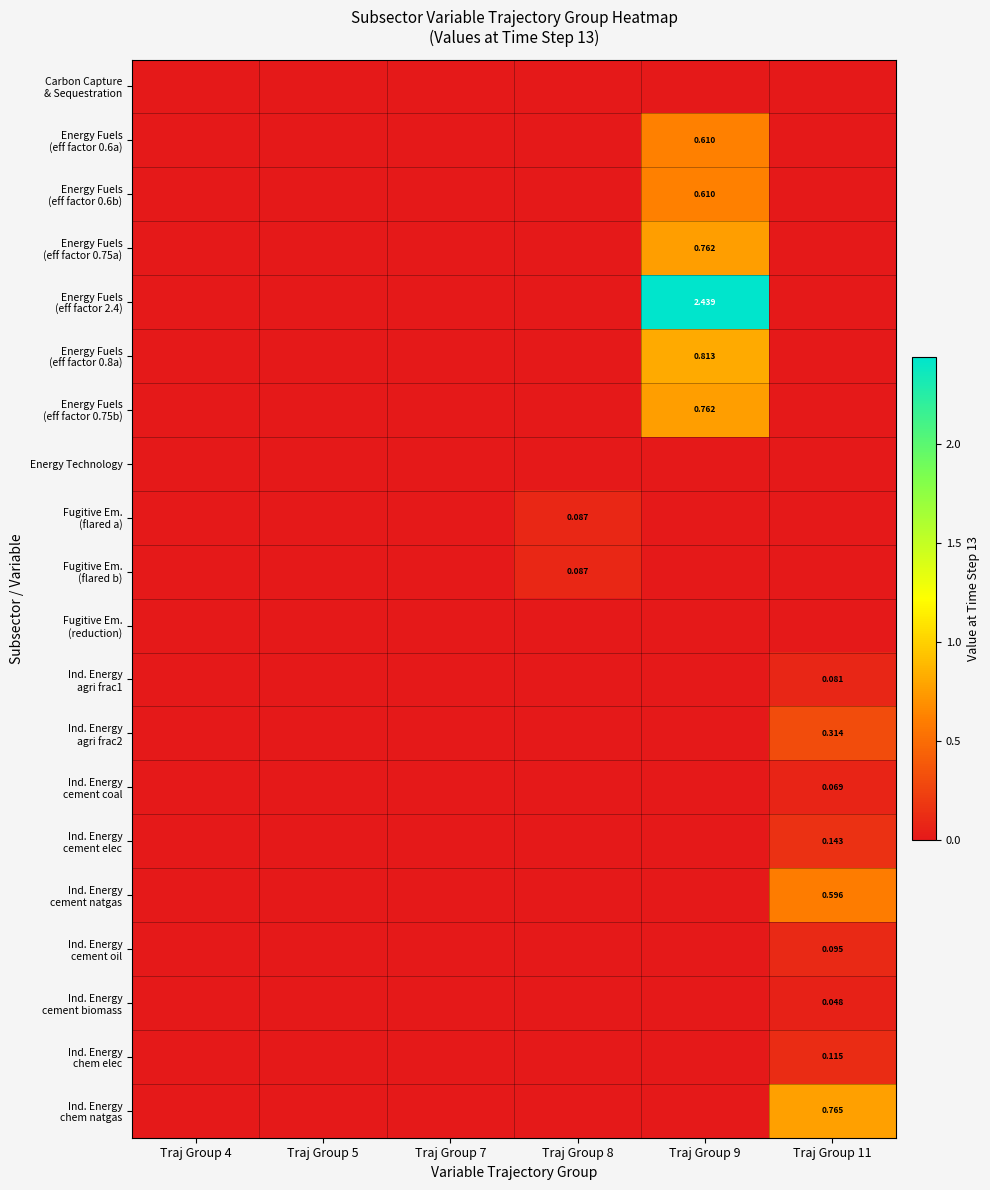

At which category is the sum across all series the highest?

Traj Group 9